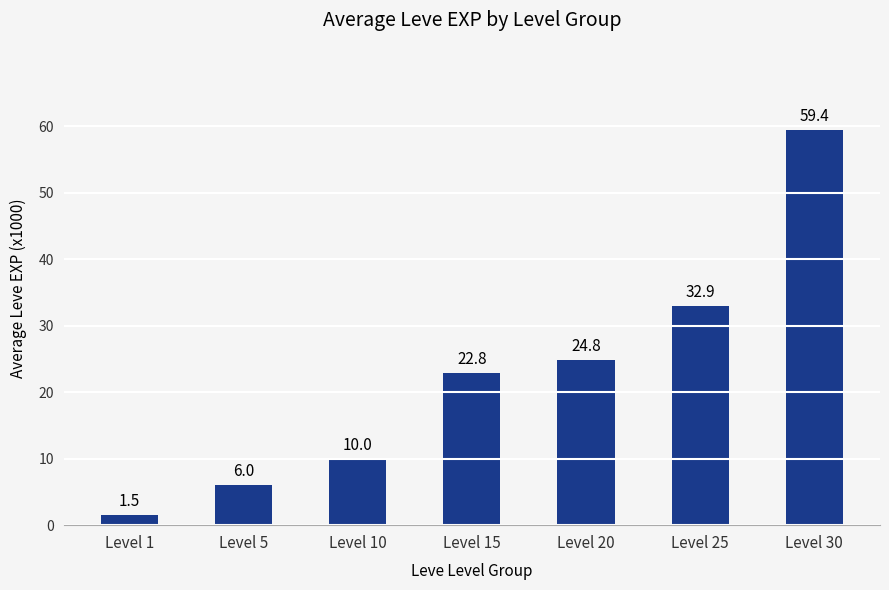

Reading right to left, what are all the values shown in this chart?

Level 30=59.4	Level 25=32.9	Level 20=24.8	Level 15=22.8	Level 10=10.0	Level 5=6.0	Level 1=1.5